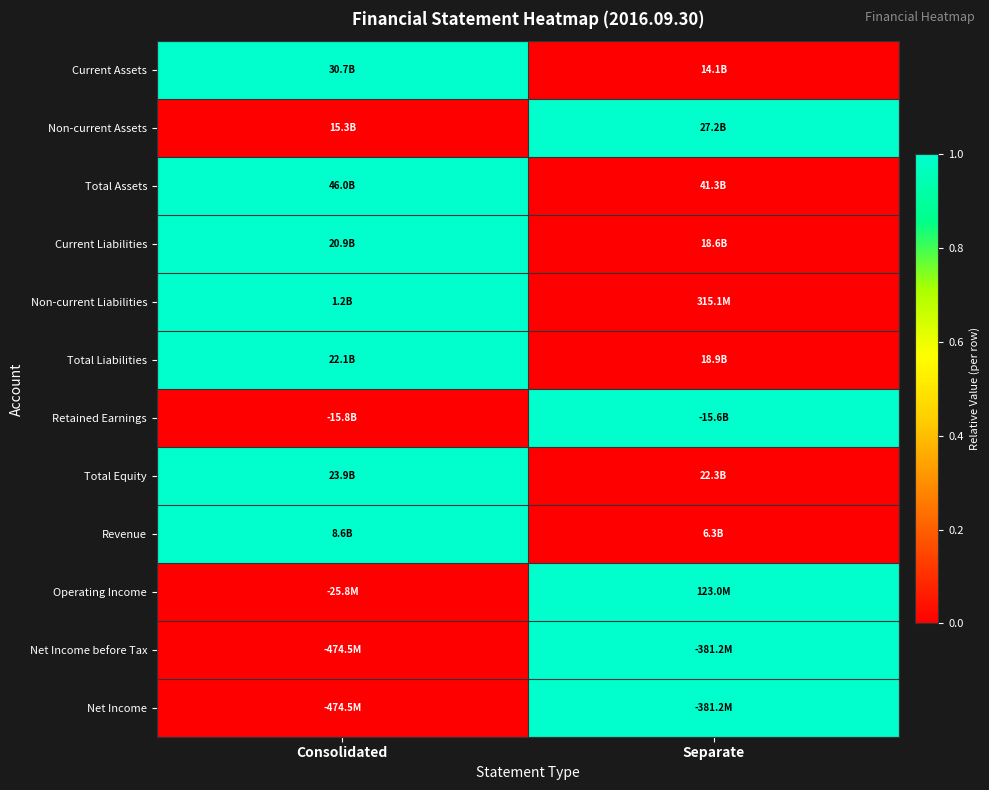

Reading left to right, transcribe all the data shown in this chart.

Current Assets: Consolidated=1	Separate=0
Non-current Assets: Consolidated=0	Separate=1
Total Assets: Consolidated=1	Separate=0
Current Liabilities: Consolidated=1	Separate=0
Non-current Liabilities: Consolidated=1	Separate=0
Total Liabilities: Consolidated=1	Separate=0
Retained Earnings: Consolidated=0	Separate=1
Total Equity: Consolidated=1	Separate=0
Revenue: Consolidated=1	Separate=0
Operating Income: Consolidated=0	Separate=1
Net Income before Tax: Consolidated=0	Separate=1
Net Income: Consolidated=0	Separate=1